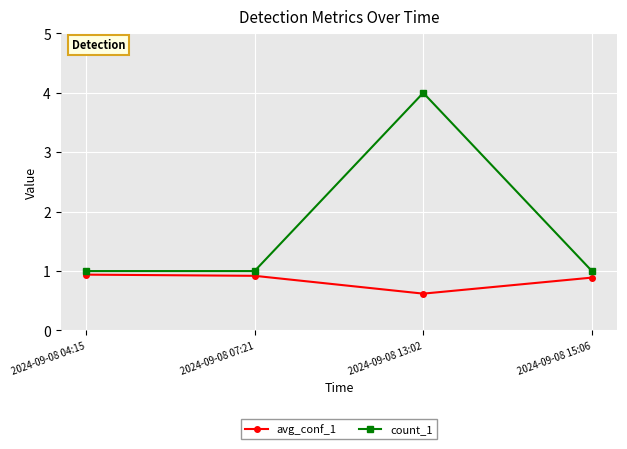

Reading left to right, what are all the values shown in this chart?

avg_conf_1: 2024-09-08 04:15=0.9	2024-09-08 07:21=0.9	2024-09-08 13:02=0.6	2024-09-08 15:06=0.9
count_1: 2024-09-08 04:15=1.0	2024-09-08 07:21=1.0	2024-09-08 13:02=4.0	2024-09-08 15:06=1.0